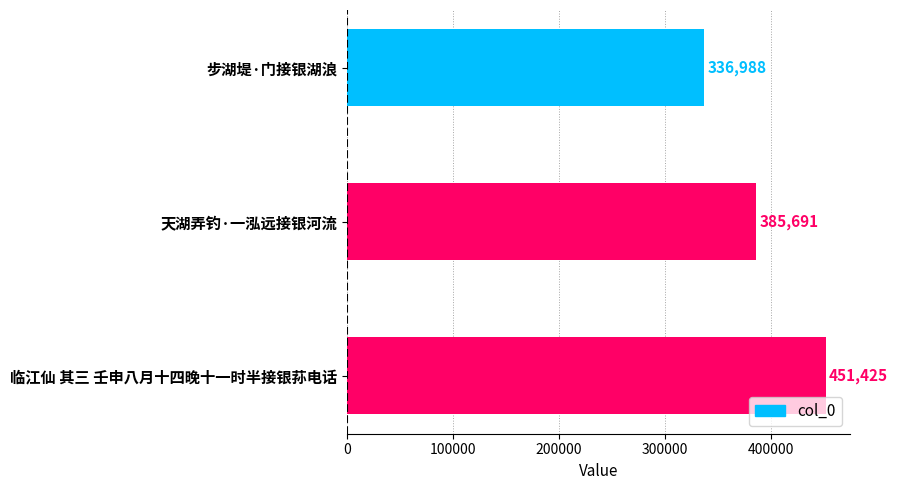

What is the approximate value at 步湖堤·门接银湖浪?

336988